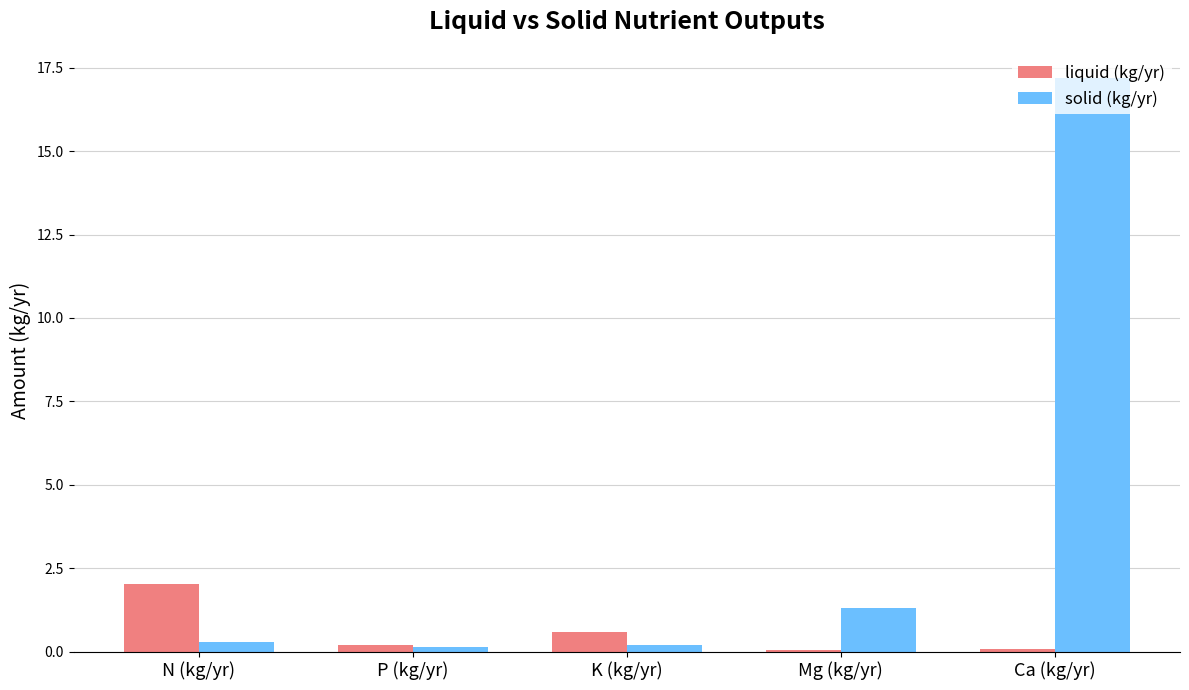

Is it true that liquid (kg/yr) equals 0.1 at Ca (kg/yr)?

True